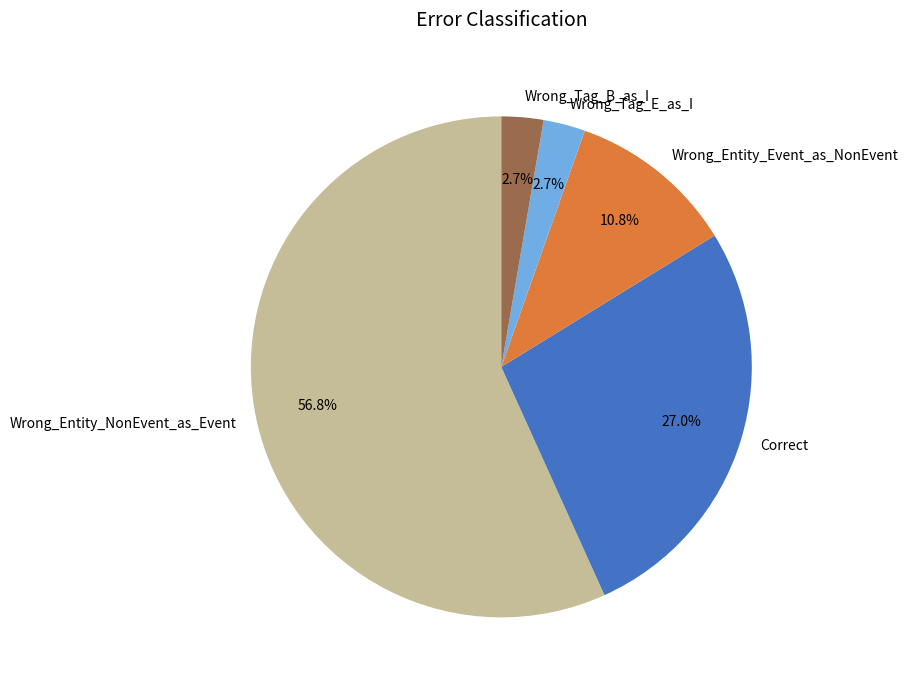

The Wrong_Entity_Event_as_NonEvent slice represents 17% of the pie. True or false?

False